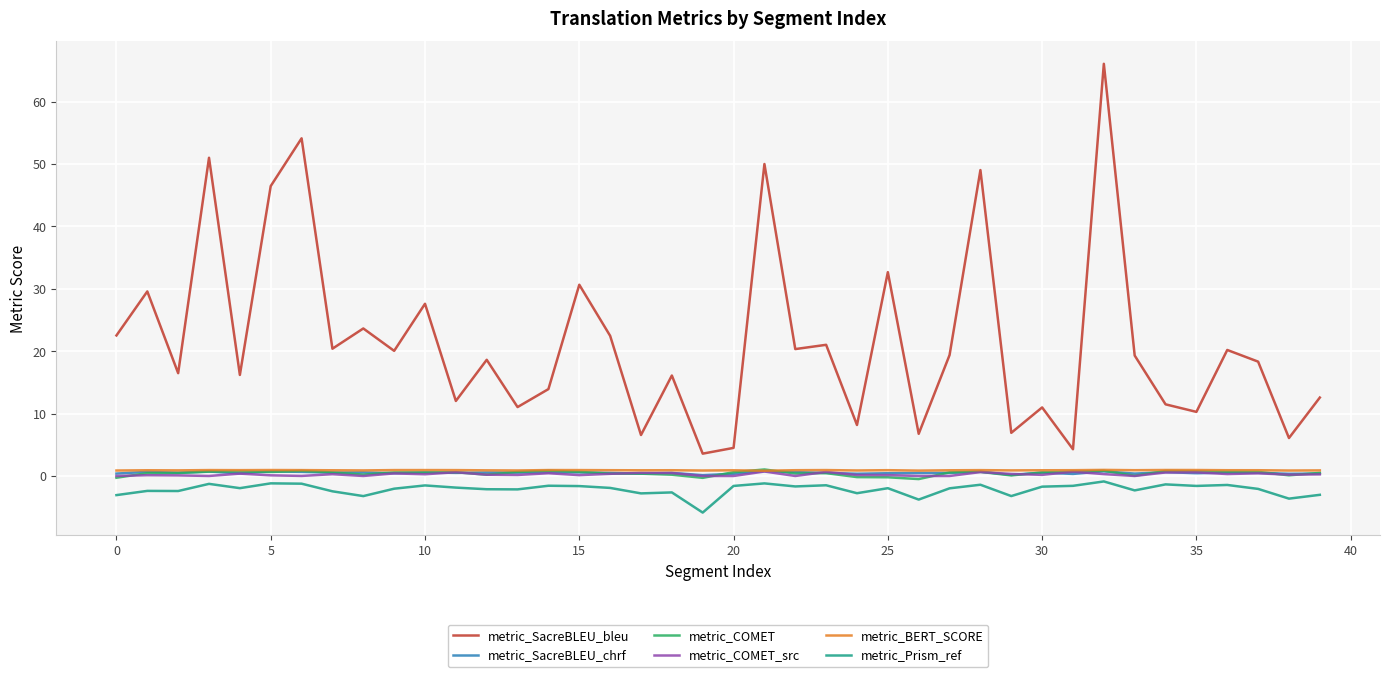

What is the maximum value shown in the chart?

66.1